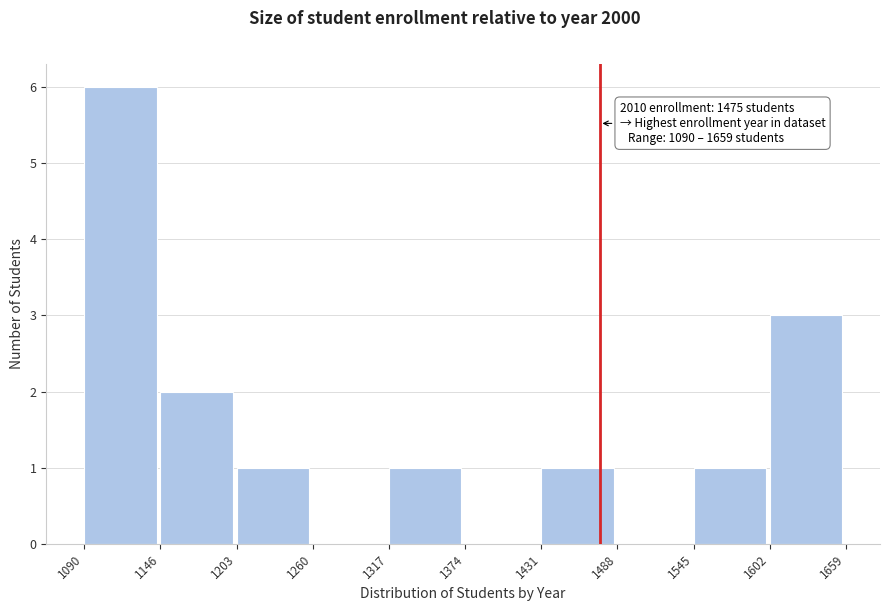

Over which range of the x-axis is the bar tallest?

1090 to 1146